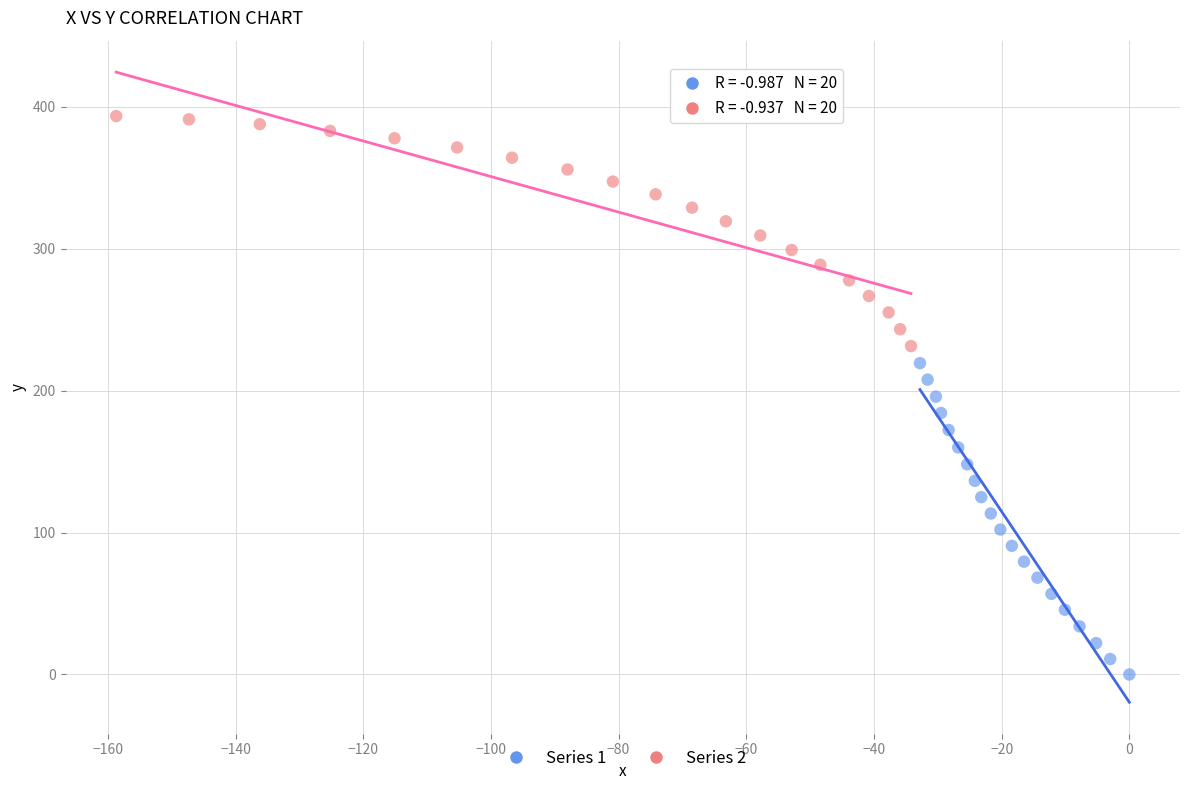

Which series has the largest Y range (max minus min)?

Series 1